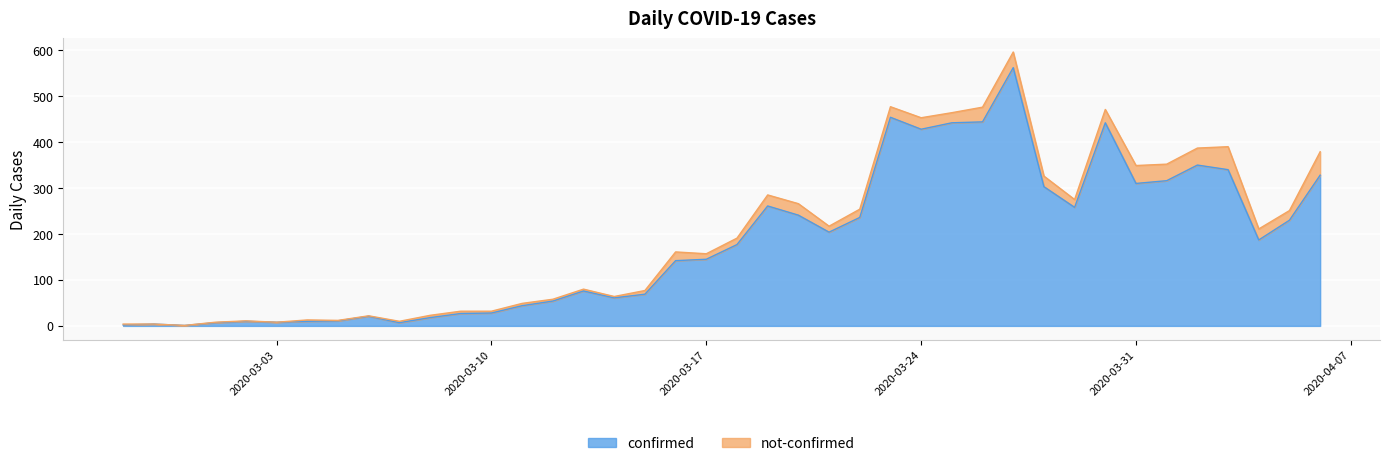

Count the number of values greater than 177.

19